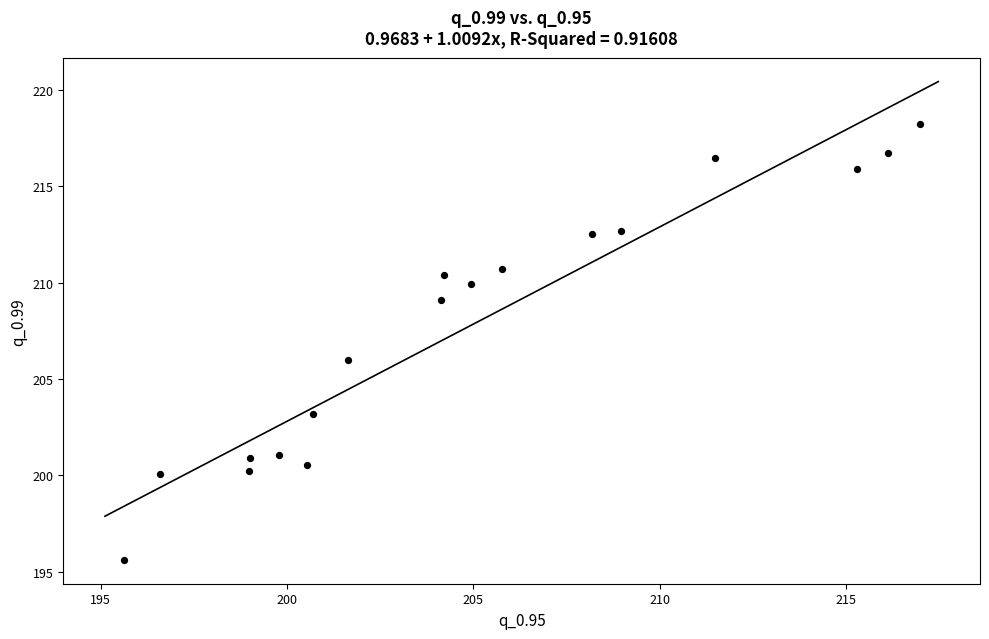

What is the range of Y values (max minus min)?

22.6